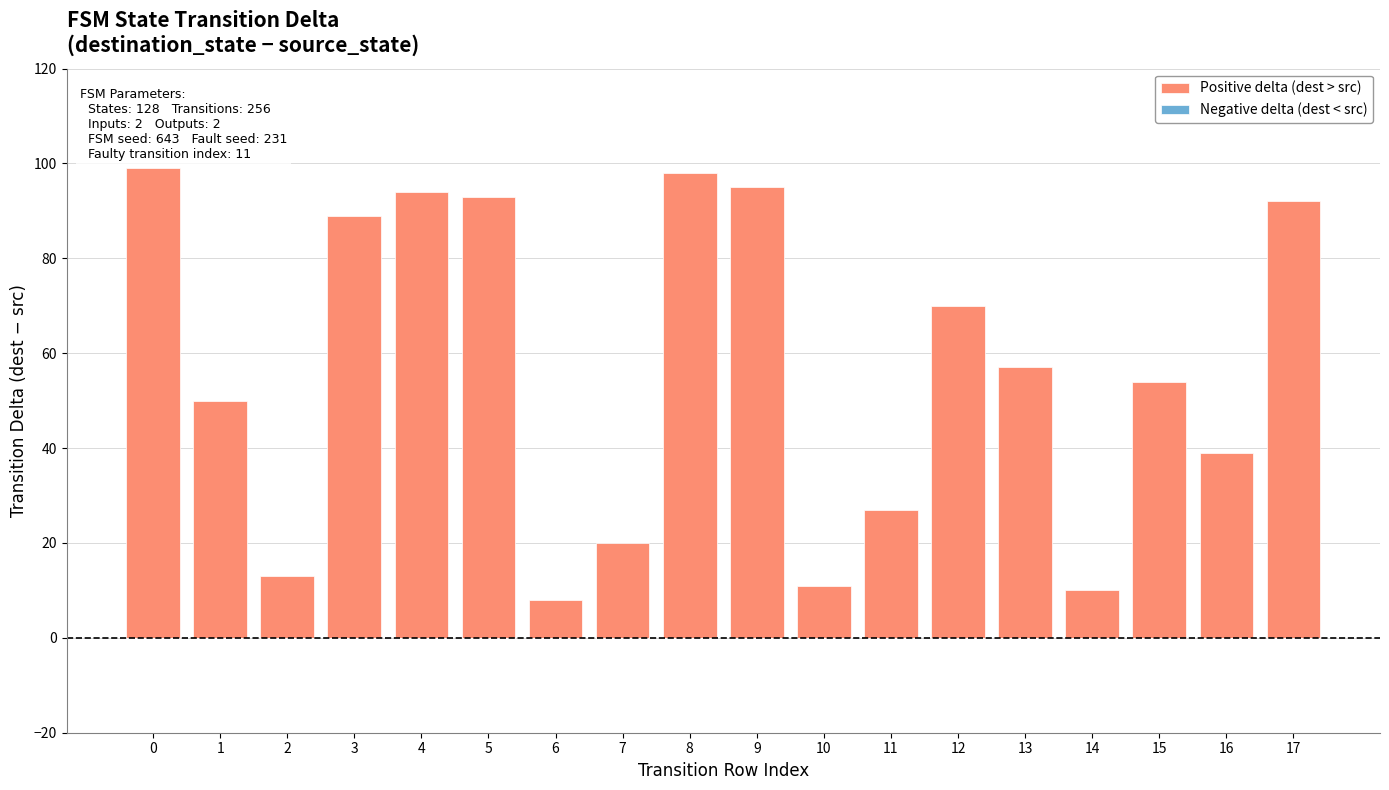

The chart shows a value of 13 at 11. True or false?

False